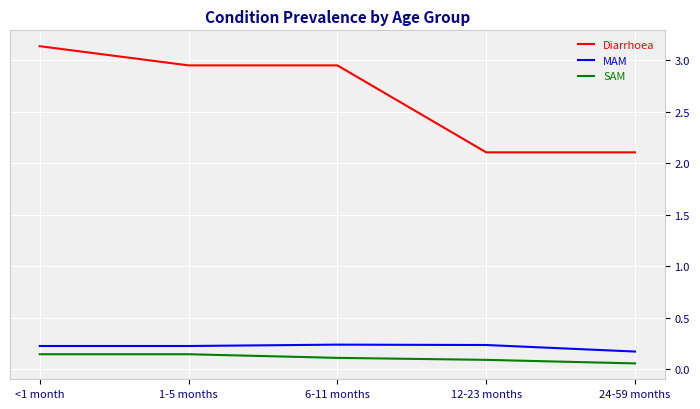

Which series has the largest range (max minus min)?

Diarrhoea